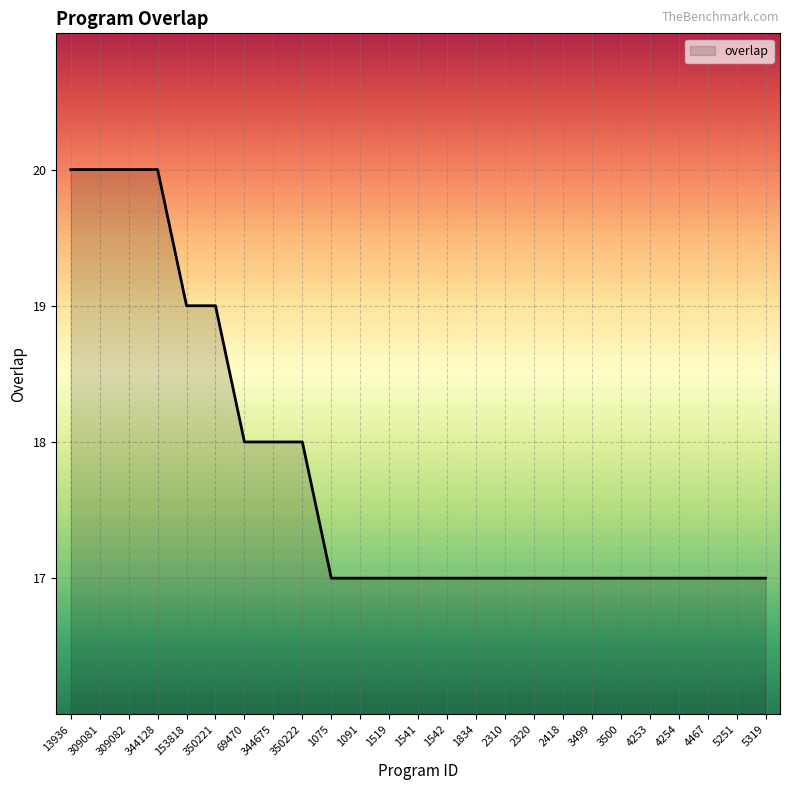

What is the change in value from 13936 to 2320?

-3